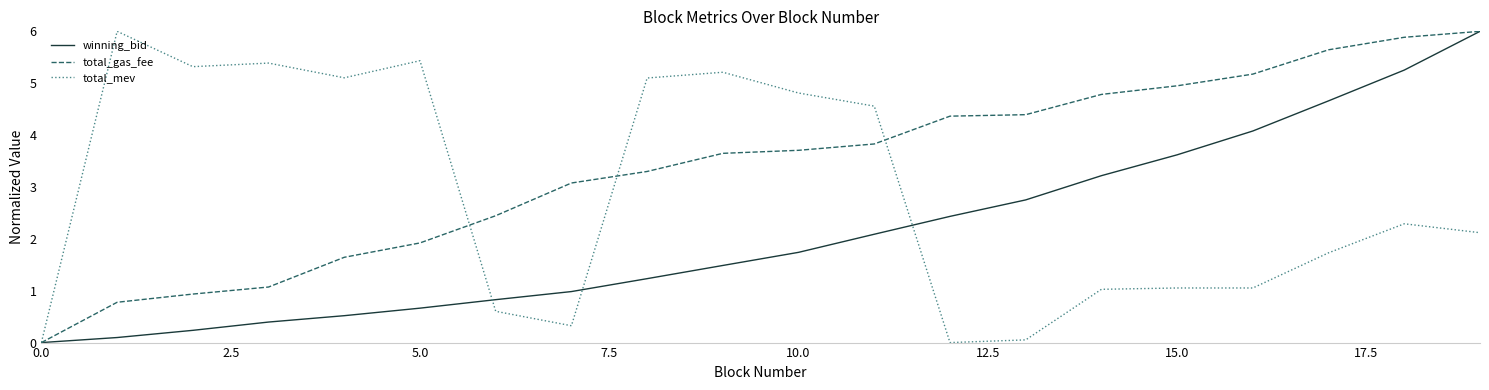

Rank the series by their average value, from lowest to highest.

winning_bid, total_mev, total_gas_fee